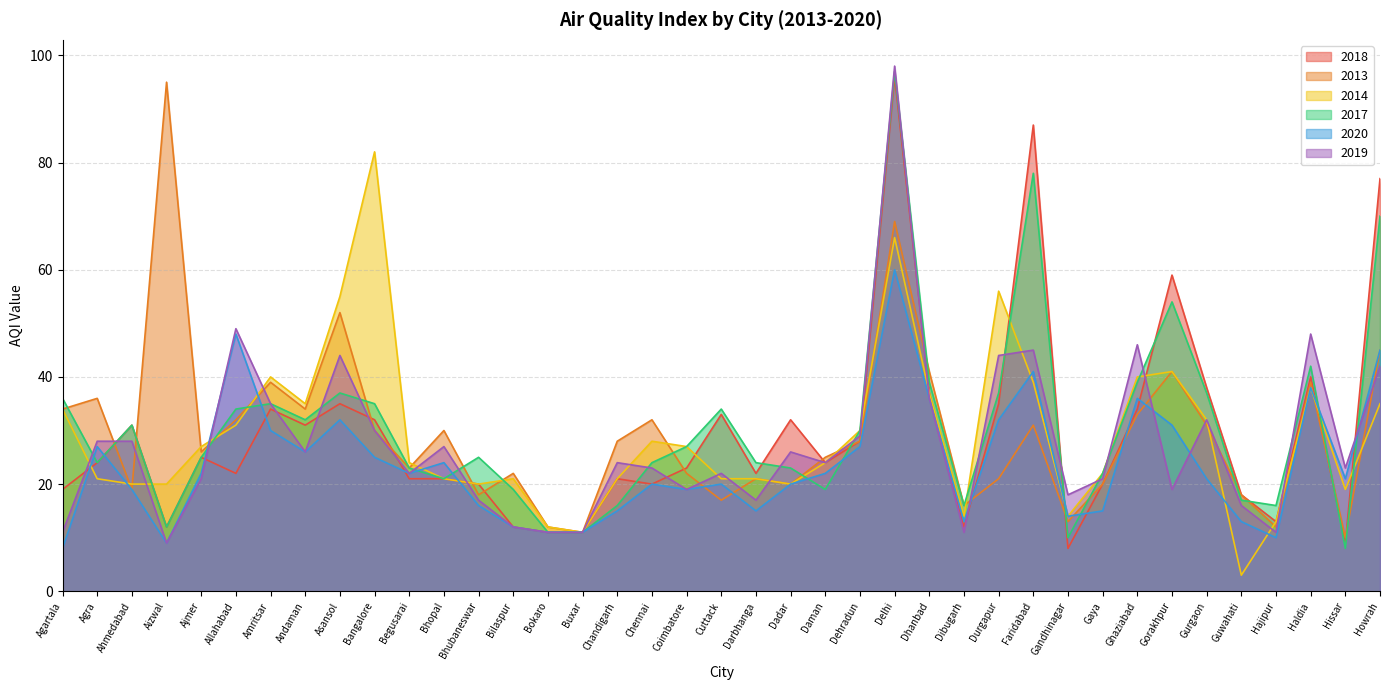

At which category does the chart reach its peak across all series?

Delhi